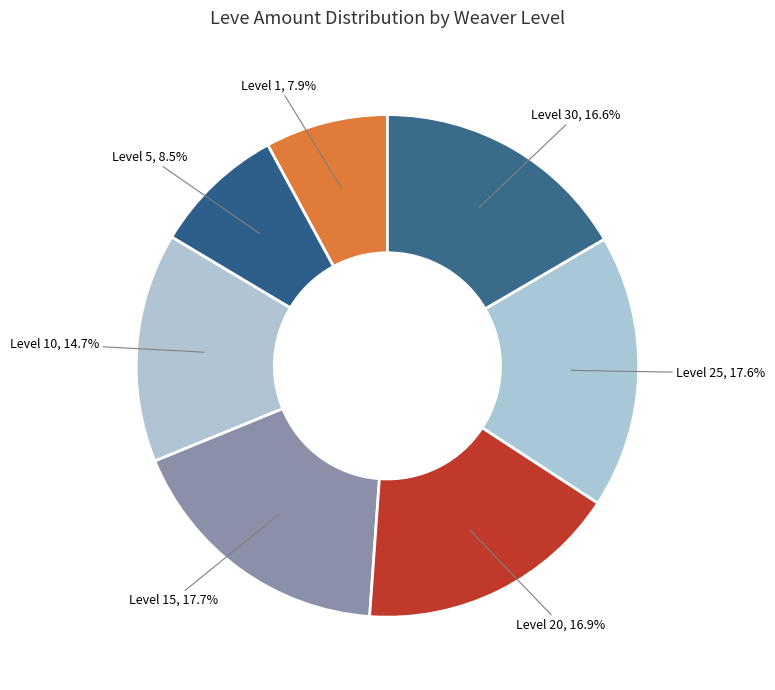

Does any single category account for the majority?

No